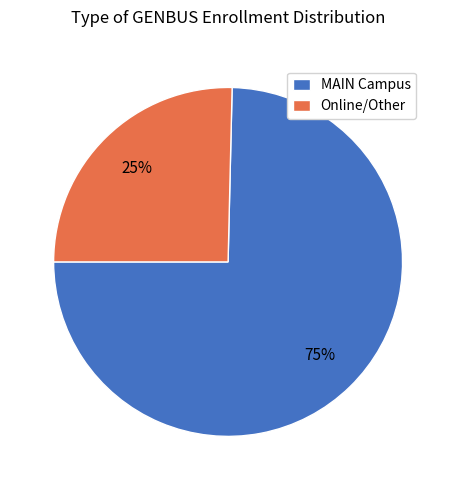

Is there a majority slice in this chart?

Yes